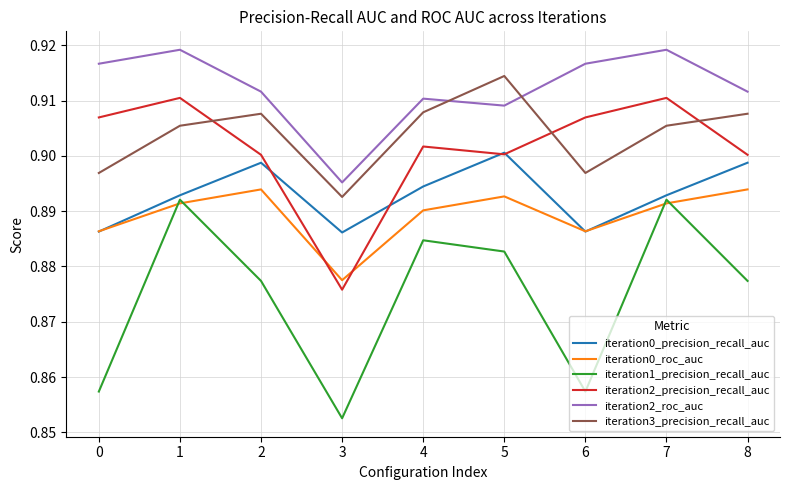

Between 3 and 5, which series saw the biggest shift?

iteration1_precision_recall_auc